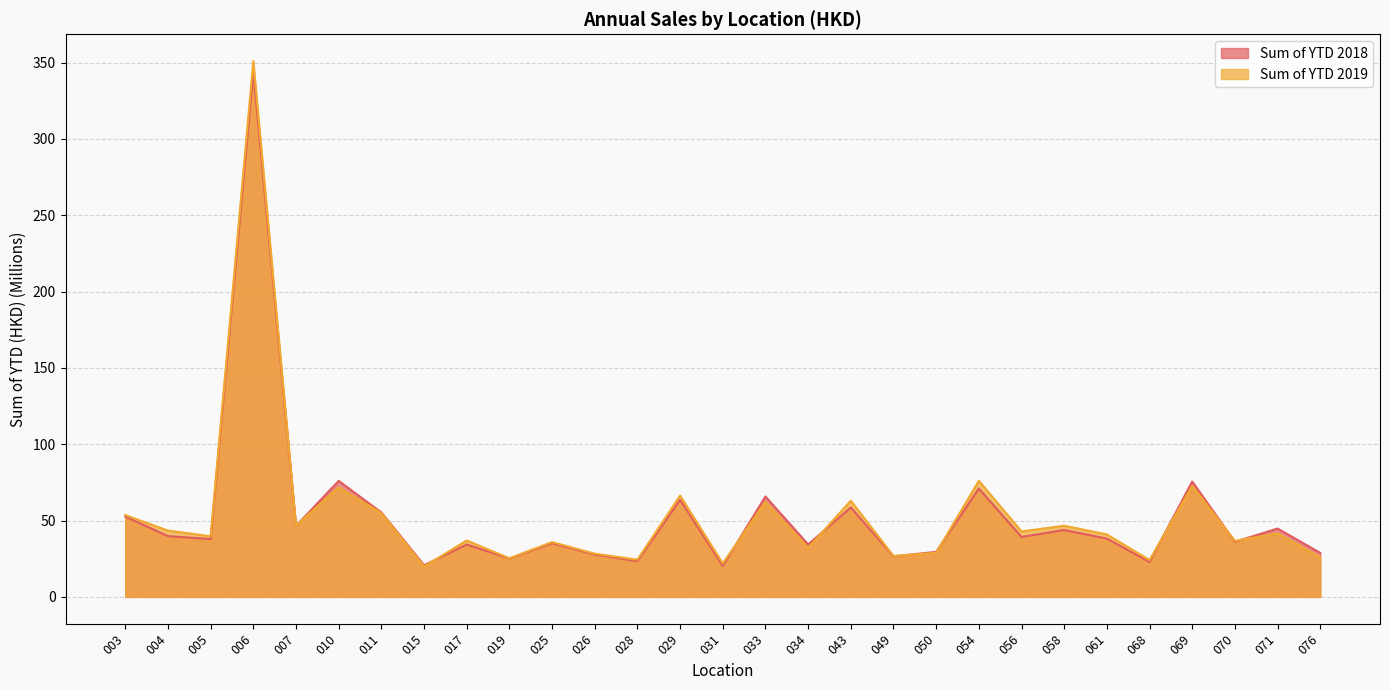

Which series has the widest spread of values?

Sum of YTD 2019